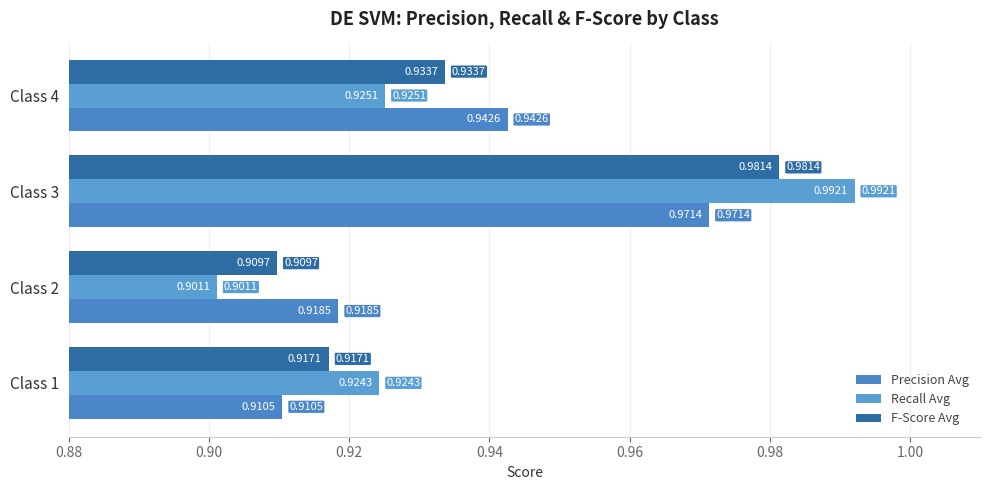

Which series has the largest total across all categories?

Precision Avg